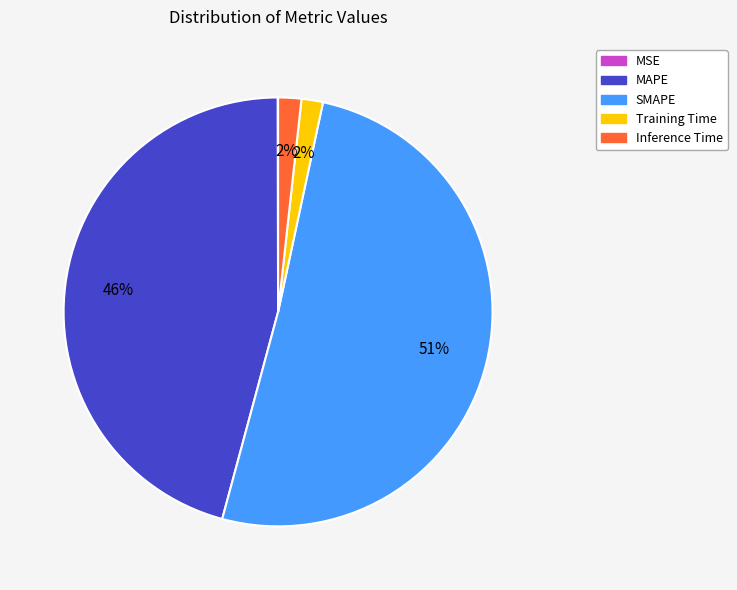

True or false: Inference Time accounts for 2% of the total.

True